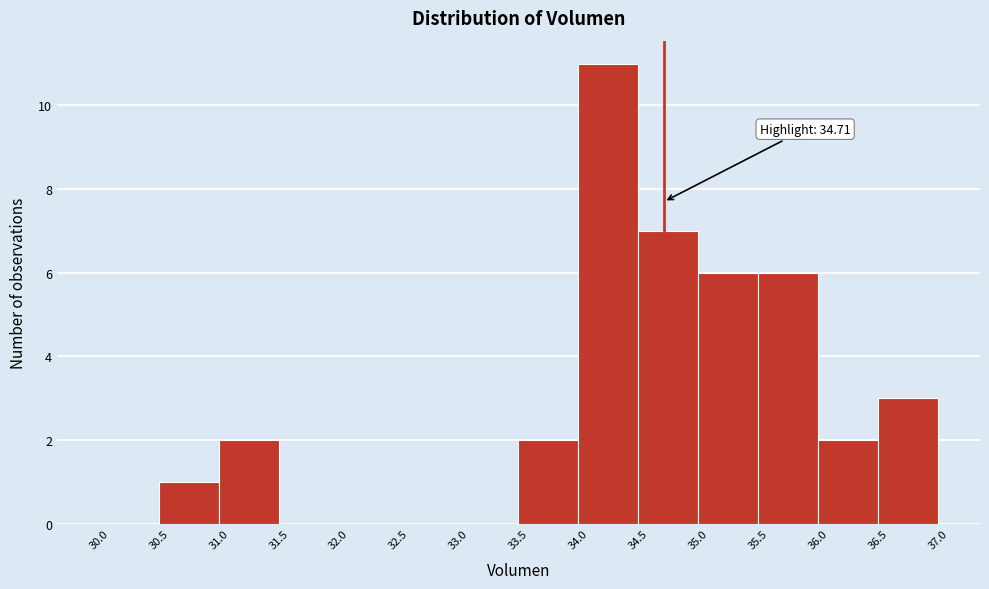

Over which range of the x-axis is the bar tallest?

34.0 to 34.5